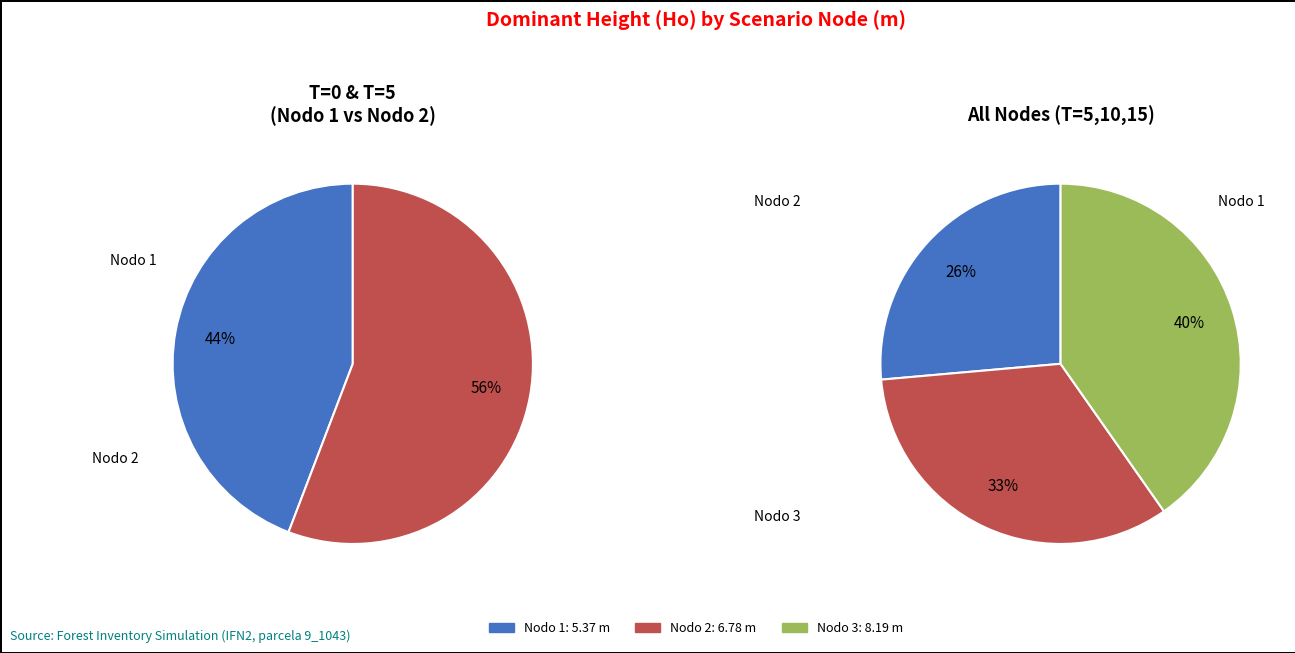

Which slice is the largest?

Nodo 3 - Pies inventariados